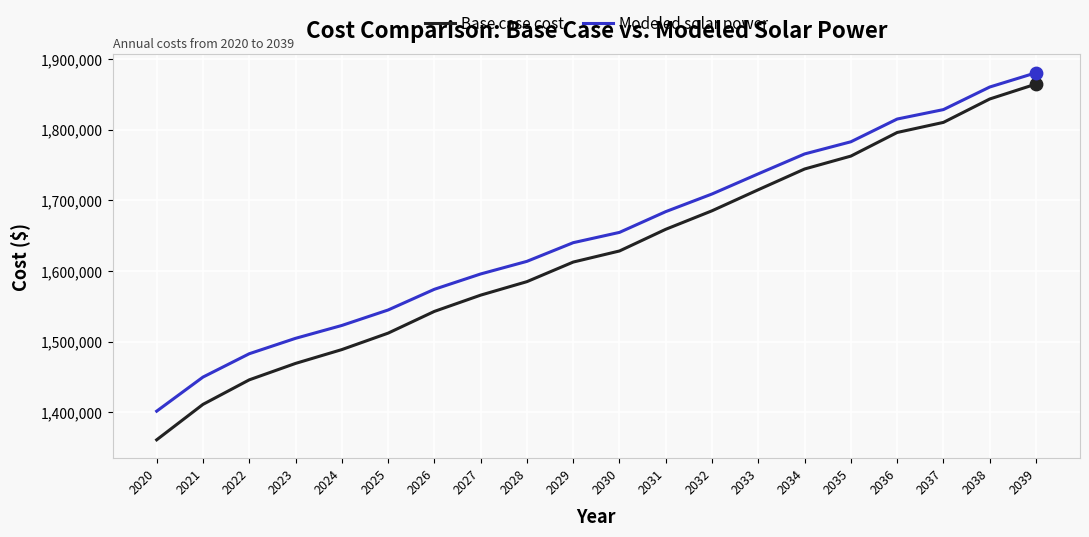

What is the spread (max minus min) of values at 2037?

18103.0